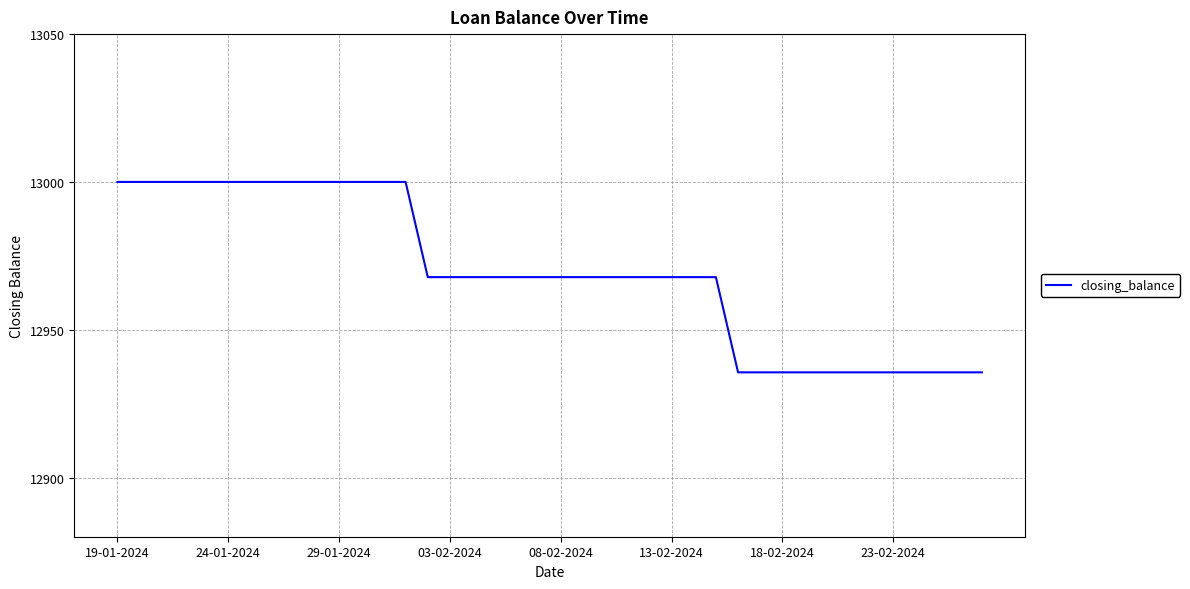

How many lines are shown in the chart?

1